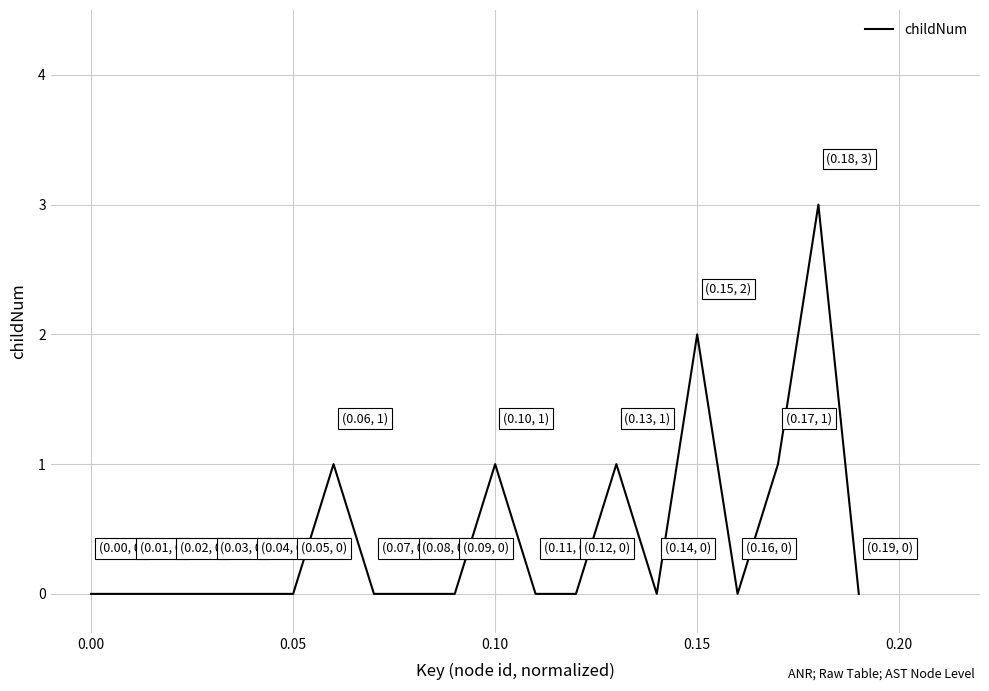

Does the chart display data point markers on the line(s)?

No